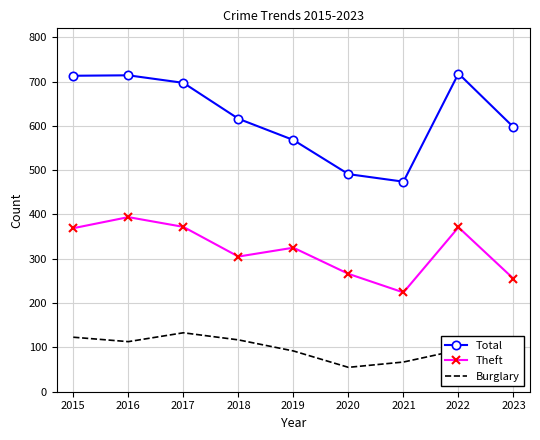

Between 2017 and 2022, which series saw the biggest shift?

Burglary